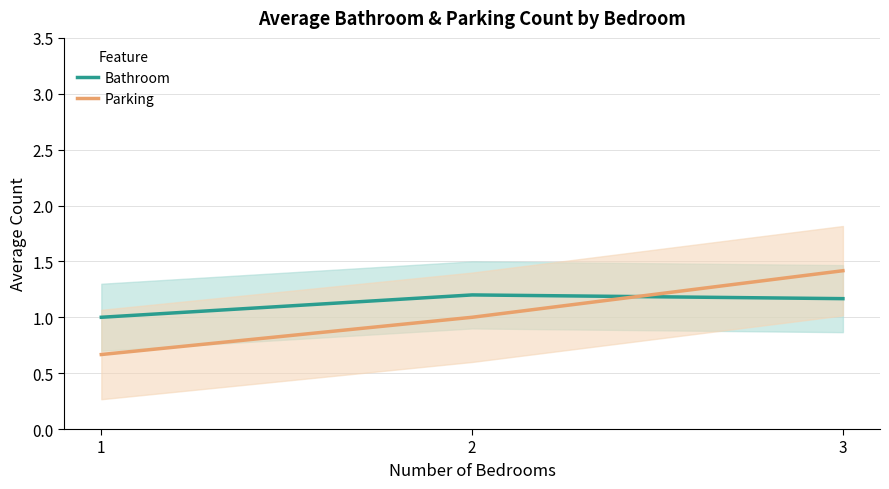

What is the minimum value for Parking?

0.7